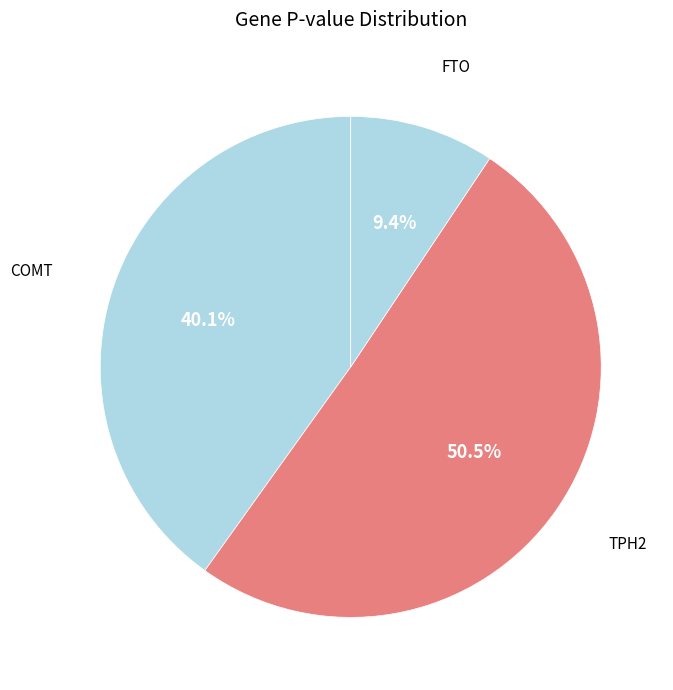

To the nearest percent, what percentage of the pie is COMT?

40%